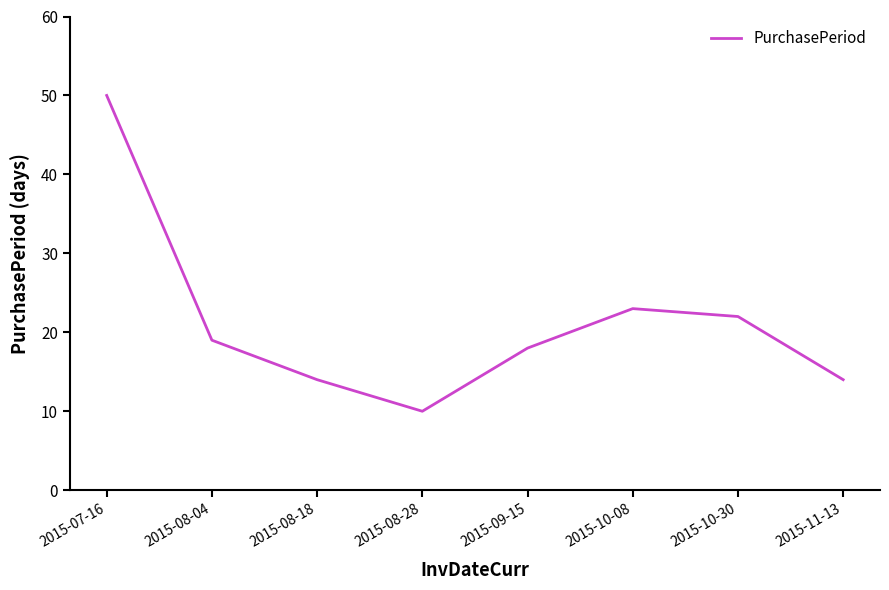

Reading right to left, what are all the values shown in this chart?

14	22	23	18	10	14	19	50